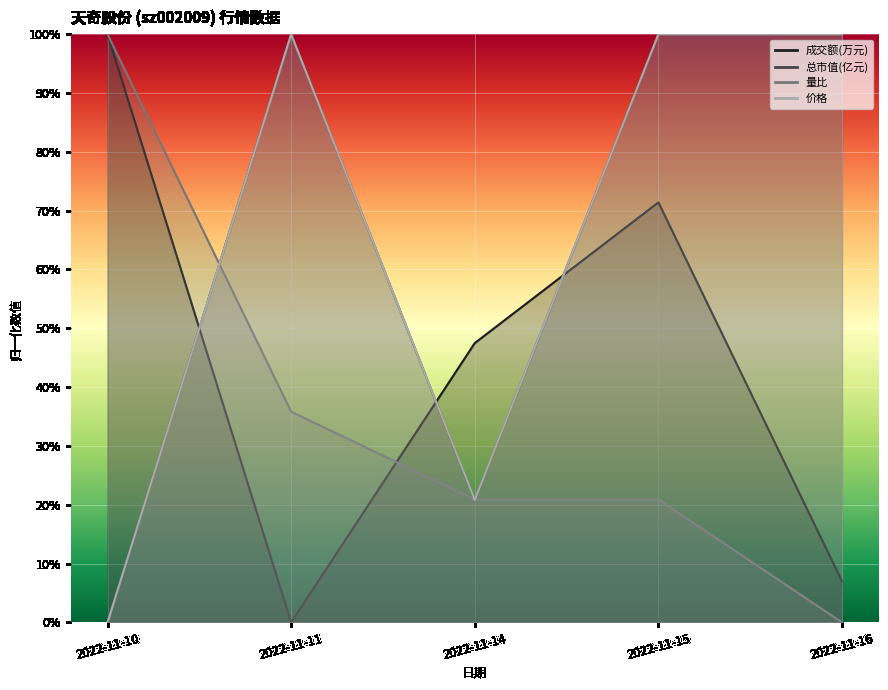

What is the maximum value shown in the chart?

1.0